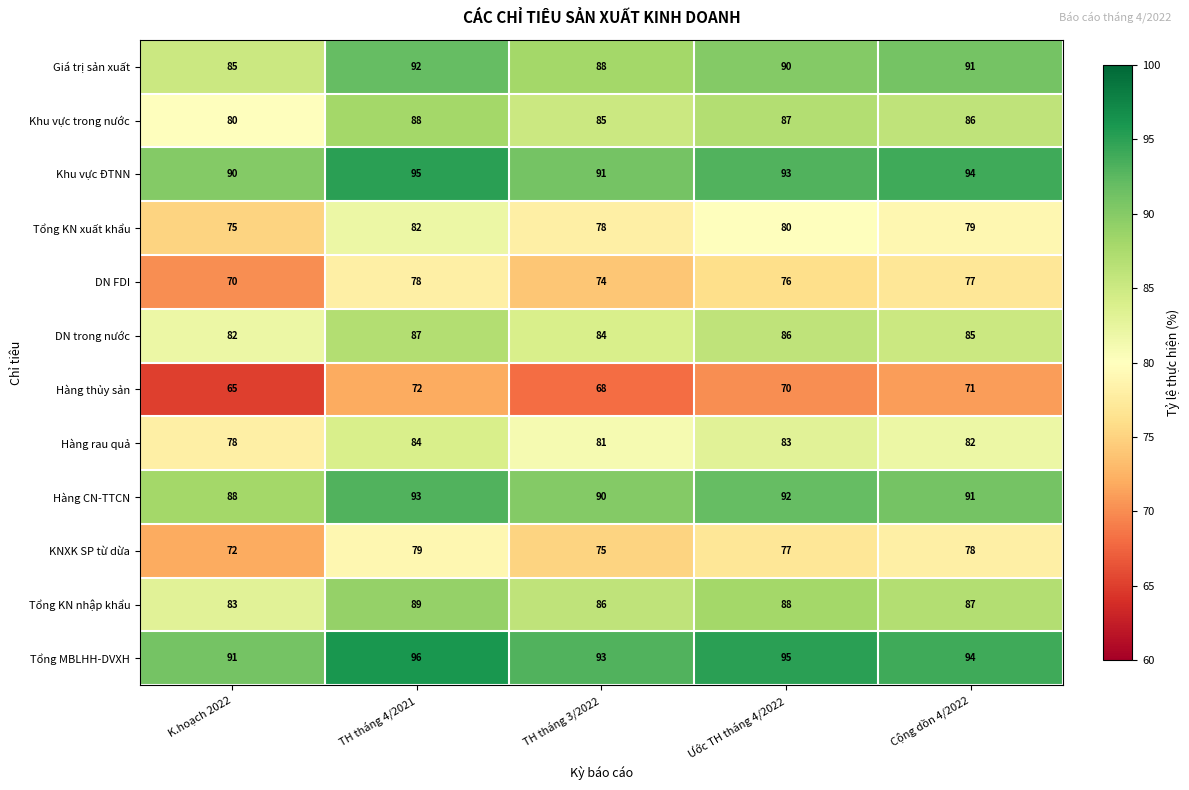

What is the average value of the Tổng MBLHH-DVXH series?

94